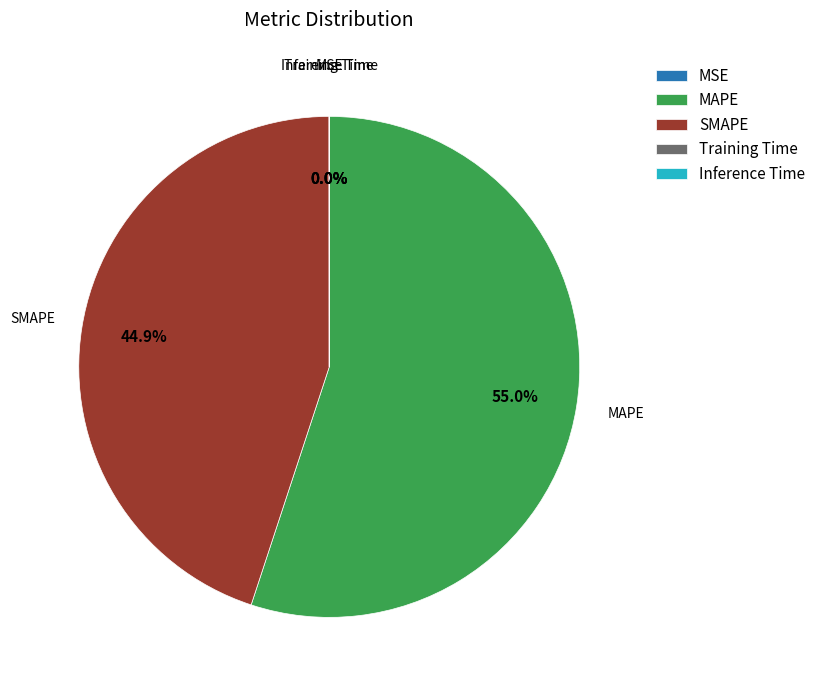

What percentage is the SMAPE slice, to the nearest percent?

45%